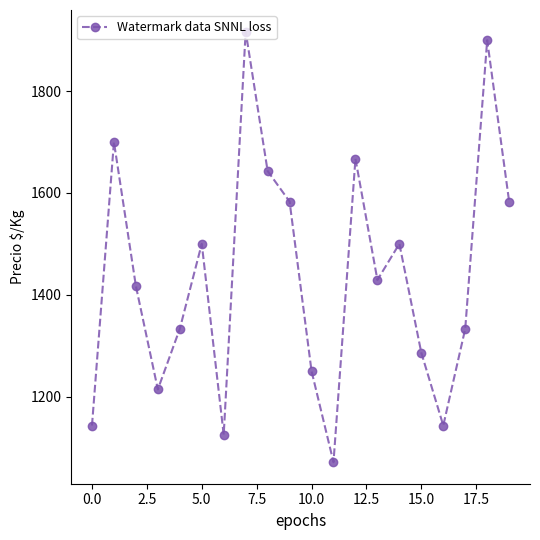

Reading right to left, list all the values displayed in this chart.

1583	1900	1333	1143	1286	1500	1429	1667	1071	1250	1583	1643	1917	1125	1500	1333	1214	1417	1700	1143